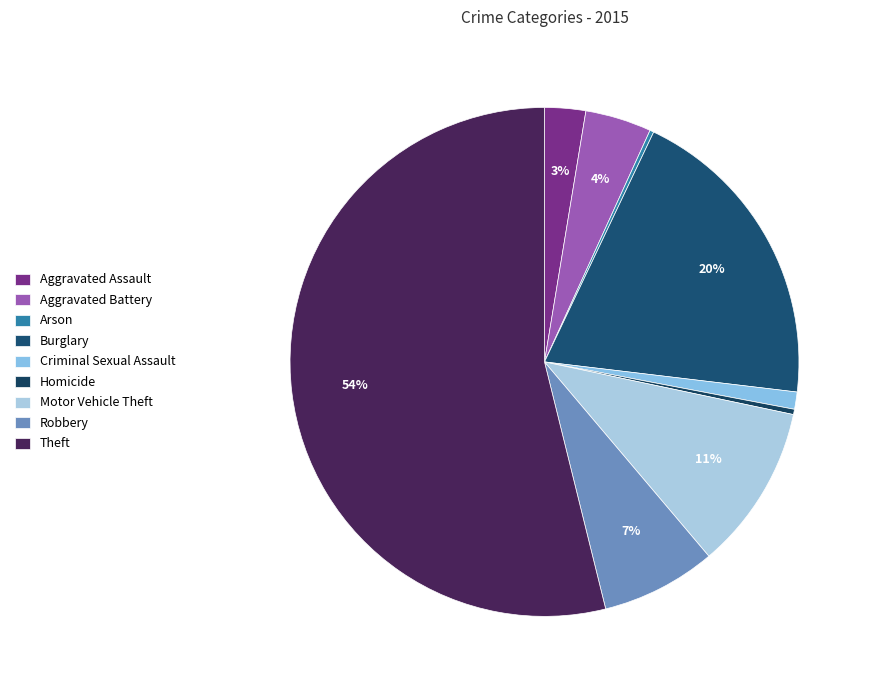

Which slice represents more than half of the pie?

Theft